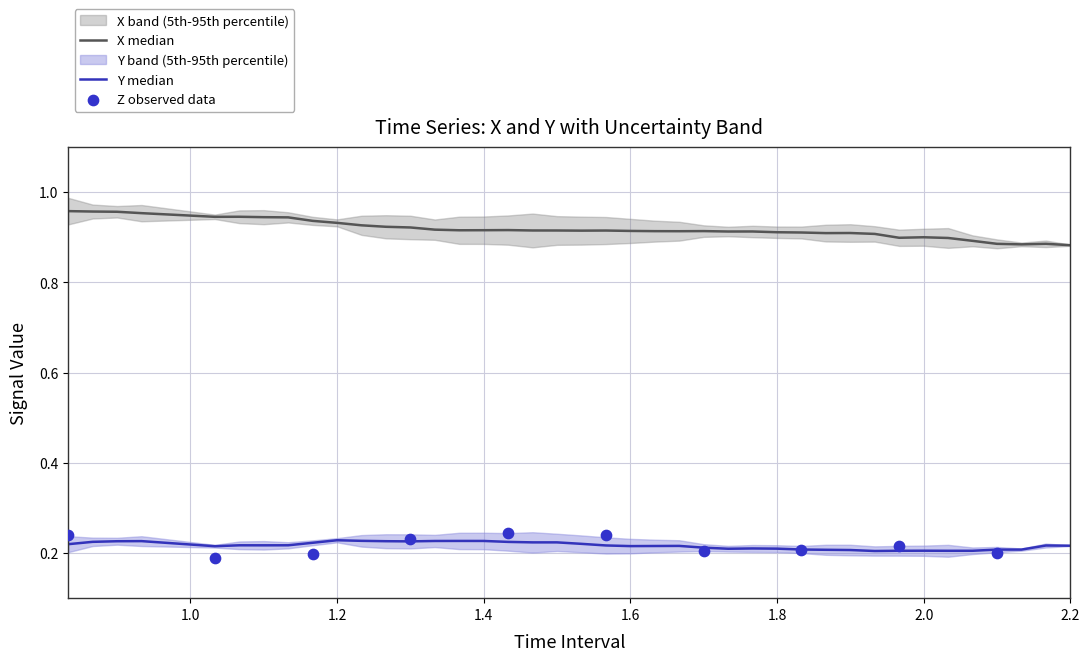

Which series reaches the minimum Y coordinate?

Y